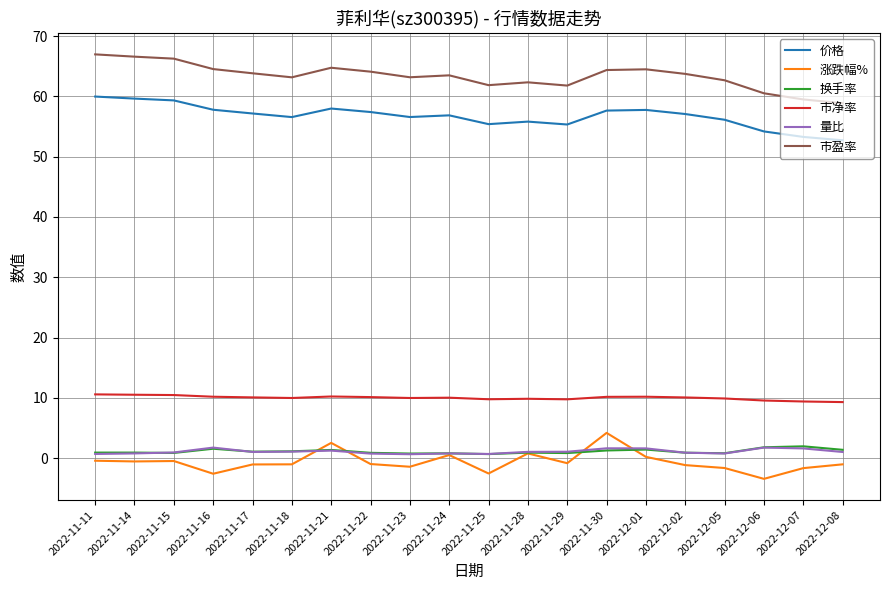

True or false: 涨跌幅% and 市盈率 cross at least once.

False